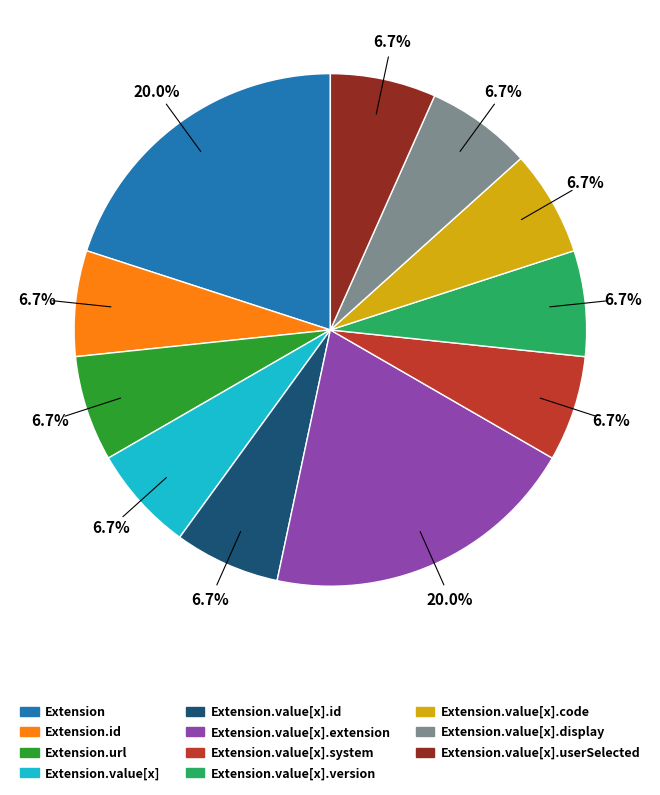

Does any single category account for the majority?

No